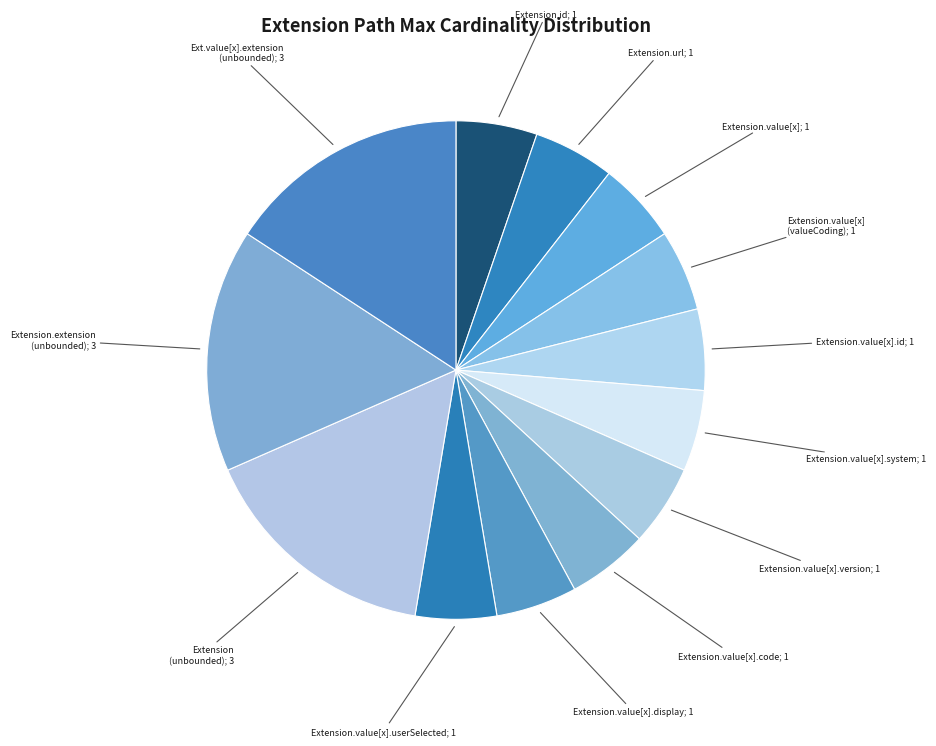

Count the number of slices in the pie.

13